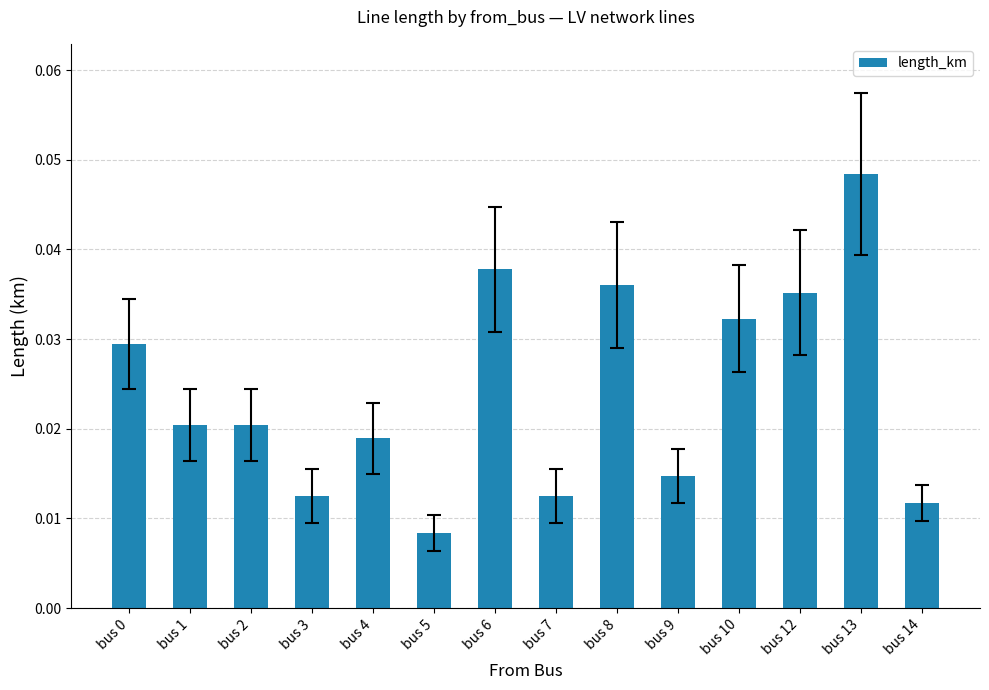

Does the chart contain stacked bars?

No